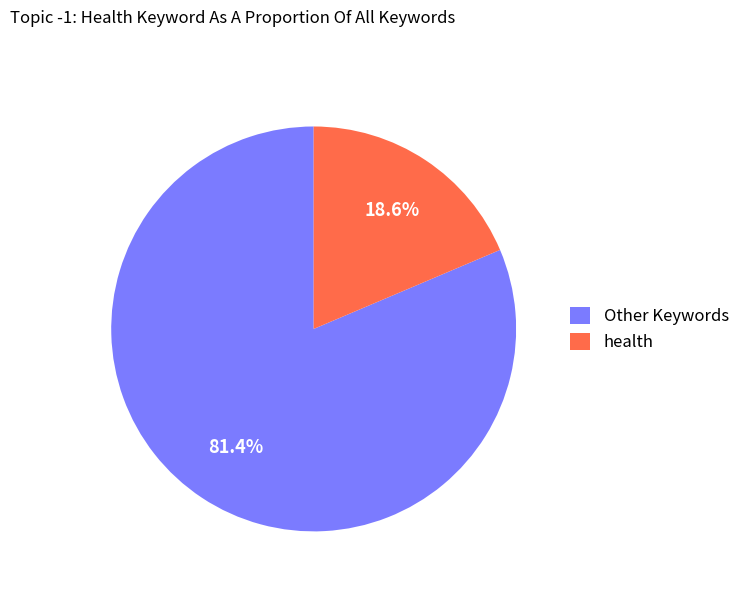

Do health and Other Keywords together represent more than half of the pie?

Yes